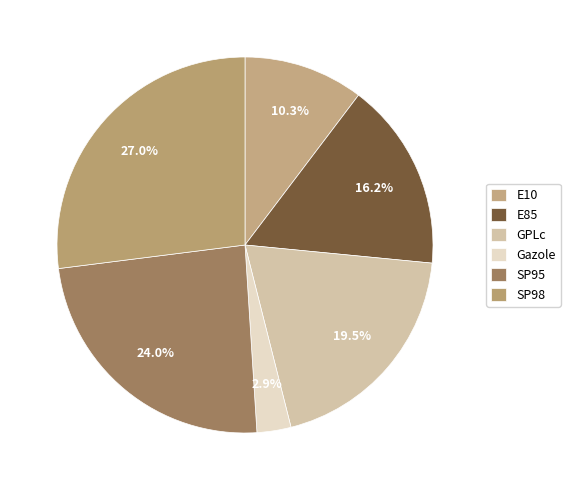

How many segments does this pie chart have?

6